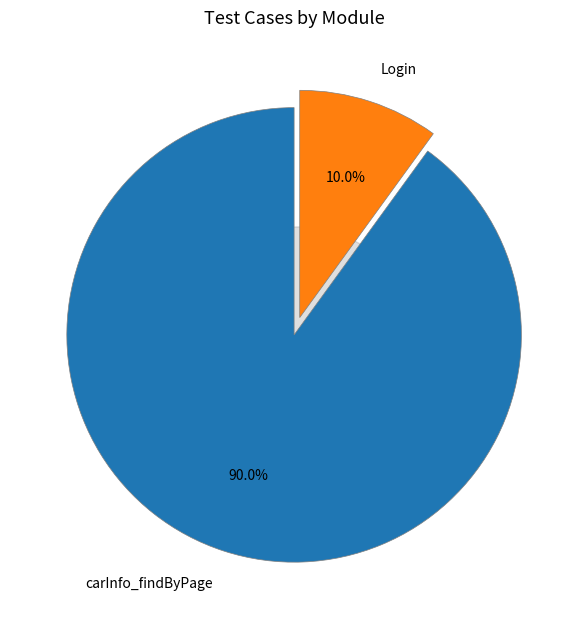

Rank the categories by value from lowest to highest.

Login, carInfo_findByPage